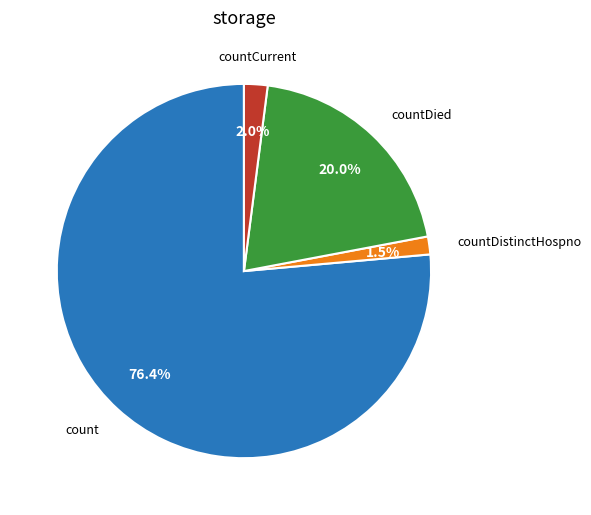

Does any single category account for the majority?

Yes